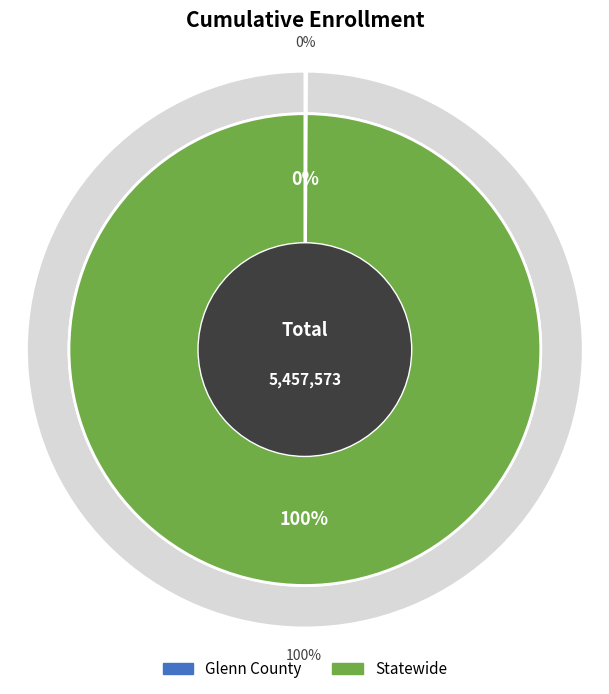

True or false: Glenn County accounts for 0% of the total.

True